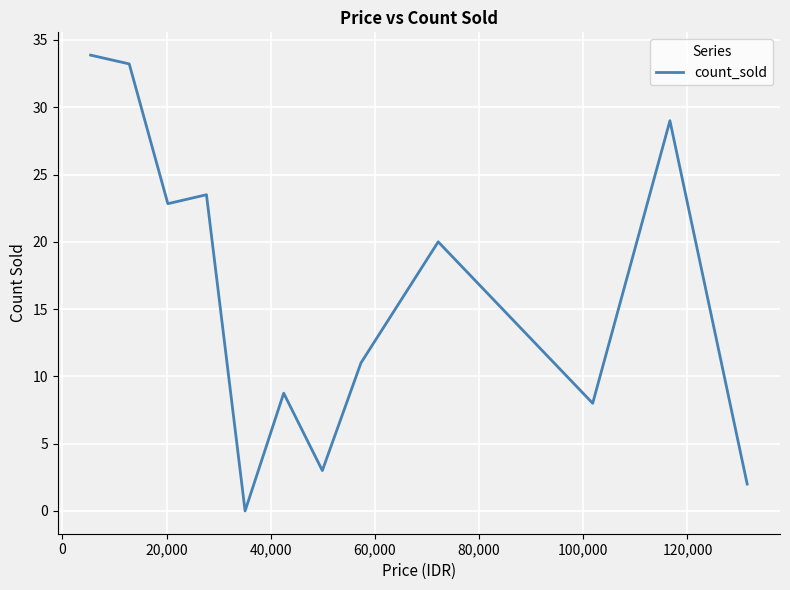

How many lines are shown in the chart?

1